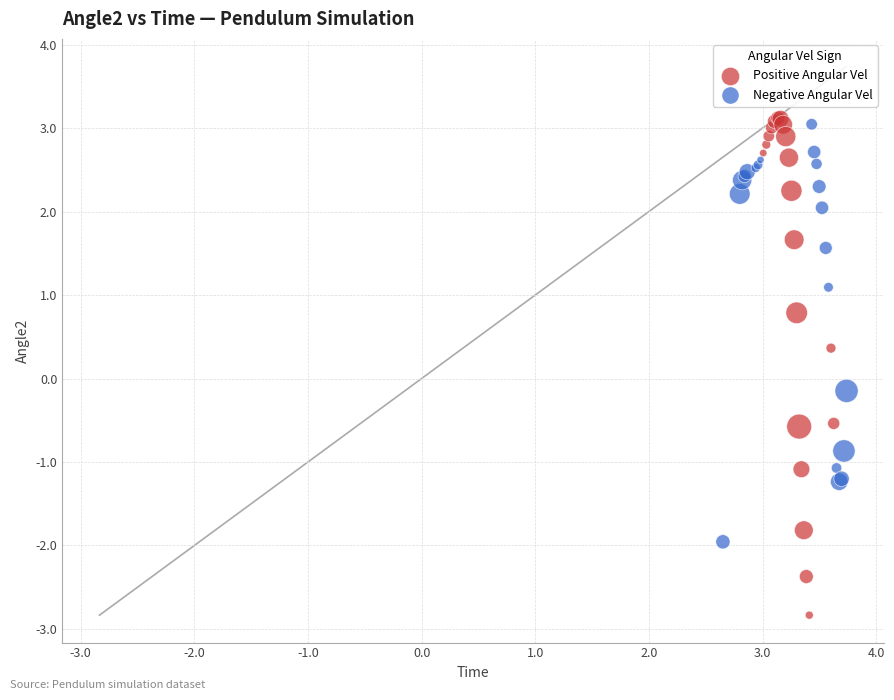

Which series has the widest spread of Y values?

Positive Angular Vel